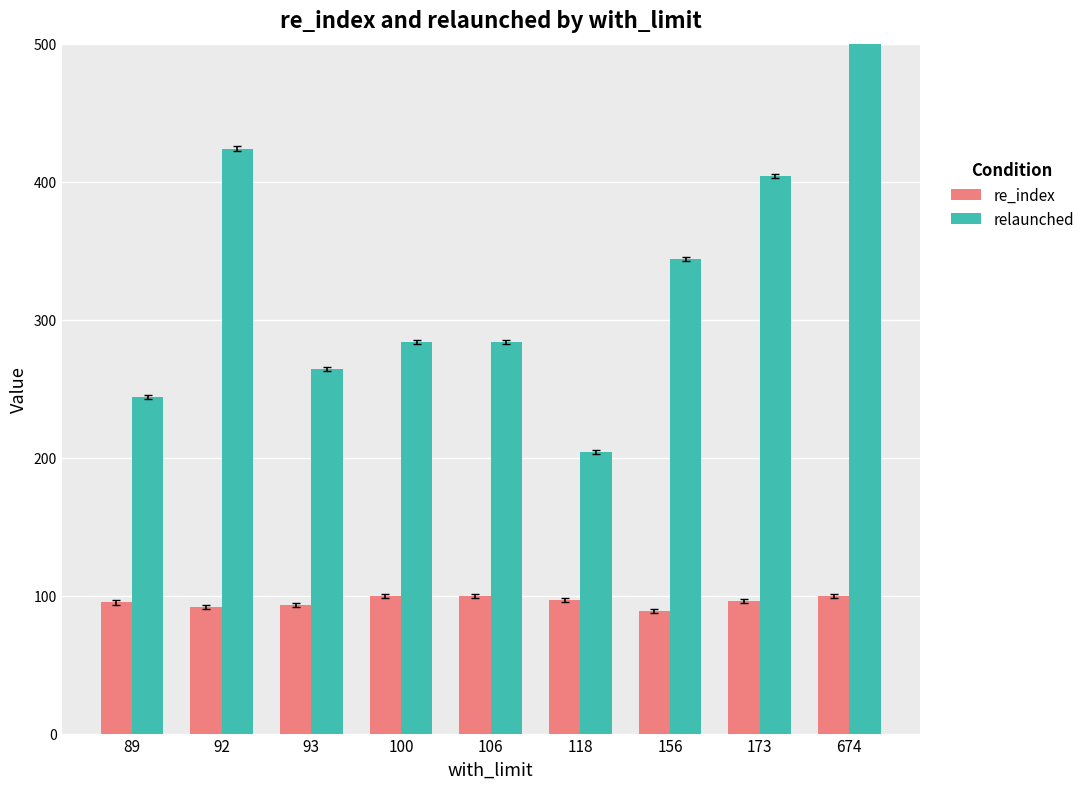

Is it true that re_index equals 65 at 106?

False